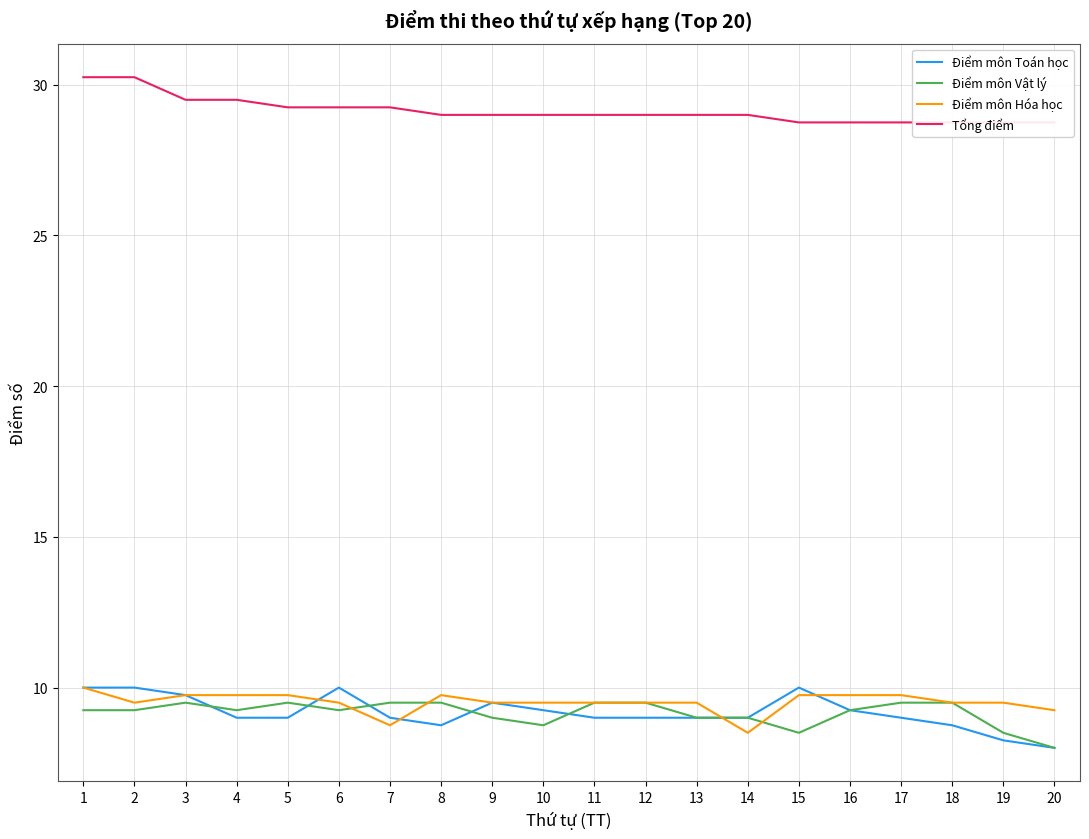

How many categories are shown in the chart?

20